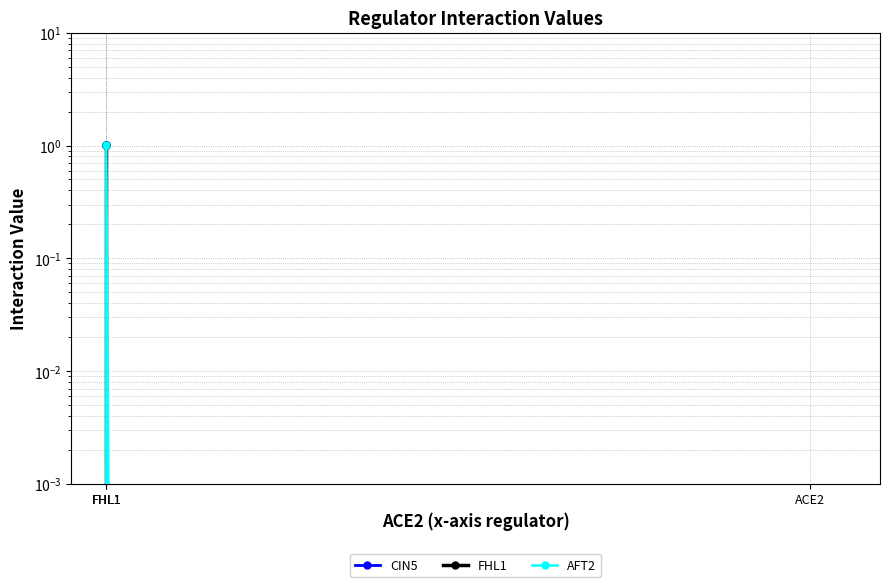

How many positive values does the AFT2 series have?

1